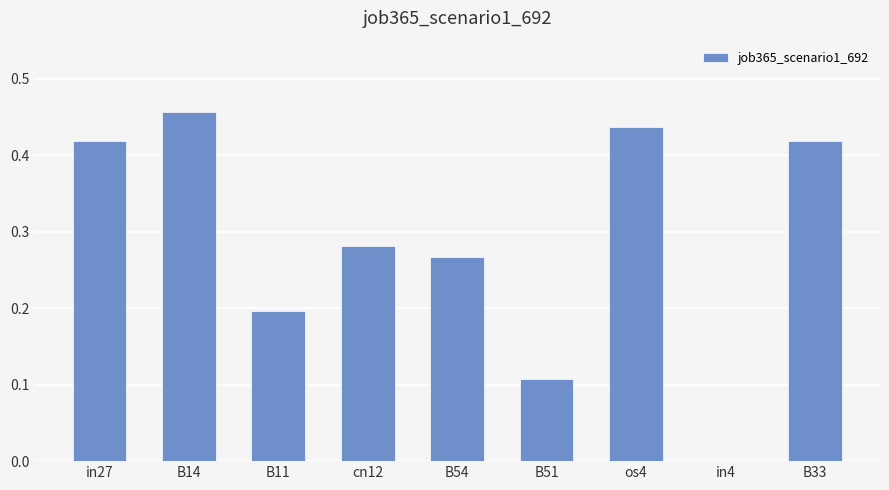

What is the sum of all values?

2.6